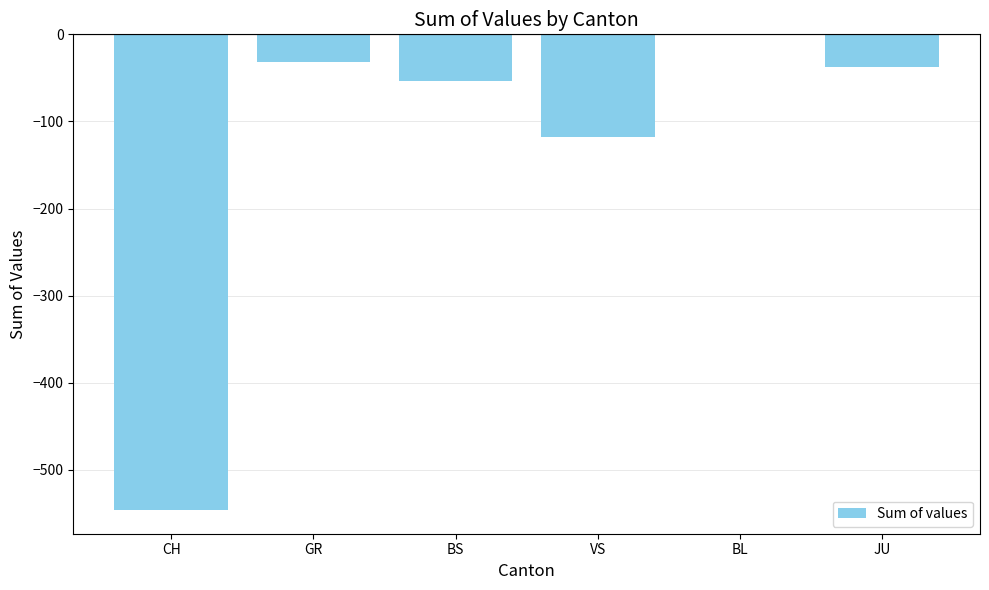

True or false: the data shows -54 at BS.

True